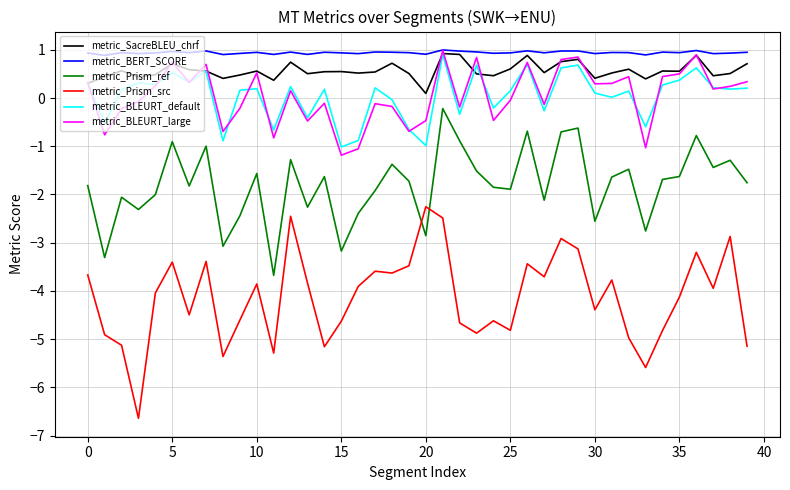

Which series has the largest total across all categories?

metric_BERT_SCORE